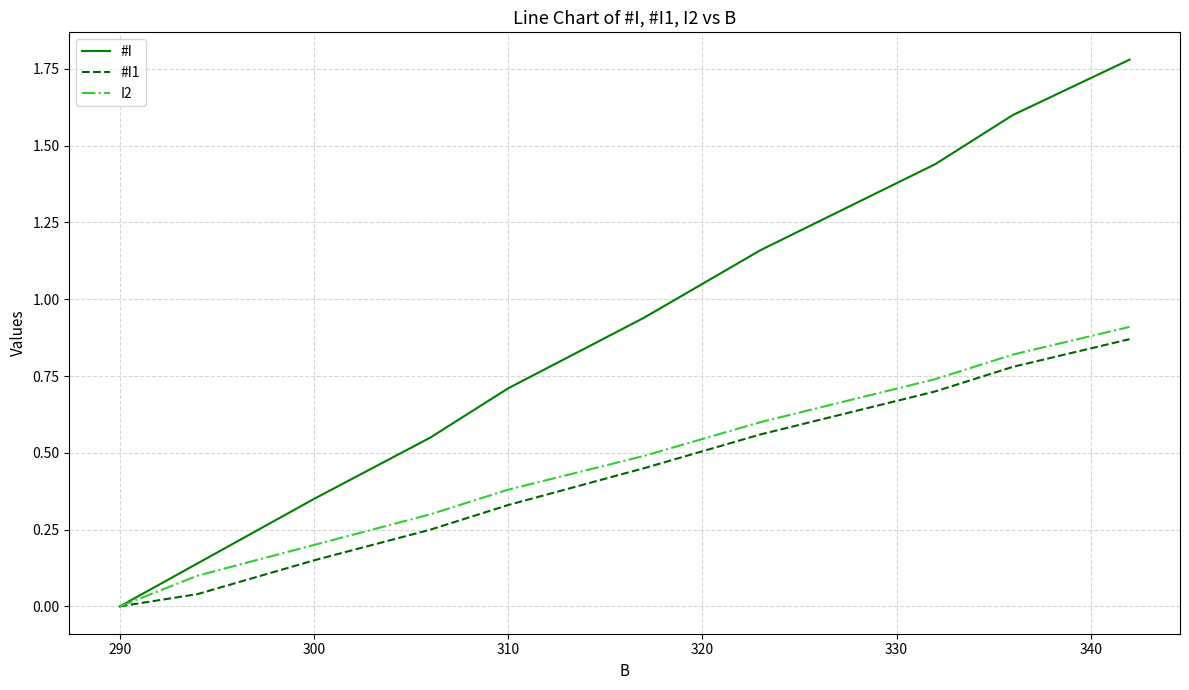

Which series has the largest total across all categories?

#I